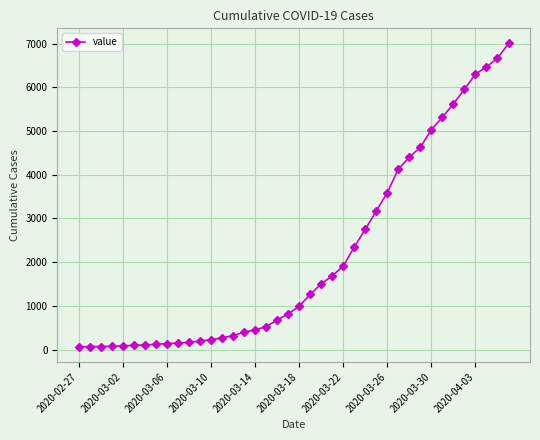

What is the maximum value shown in the chart?

7001